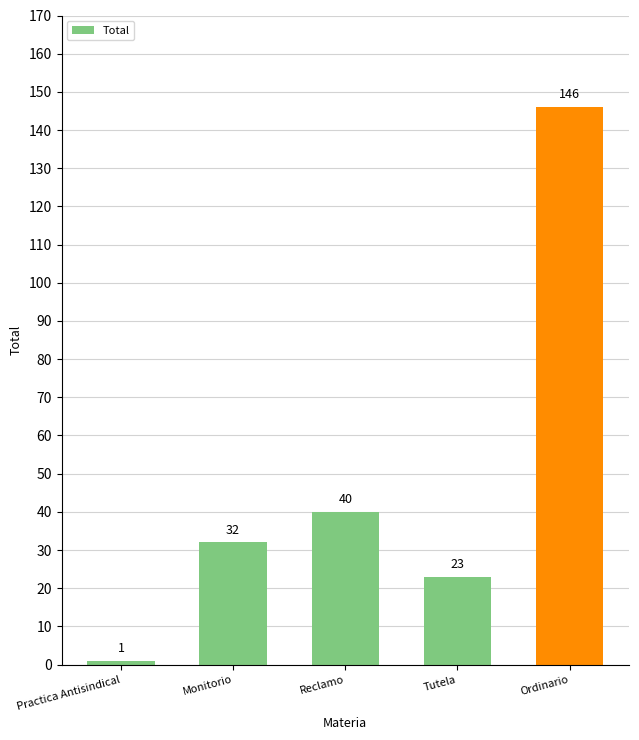

Which category has the highest value across all series?

Ordinario